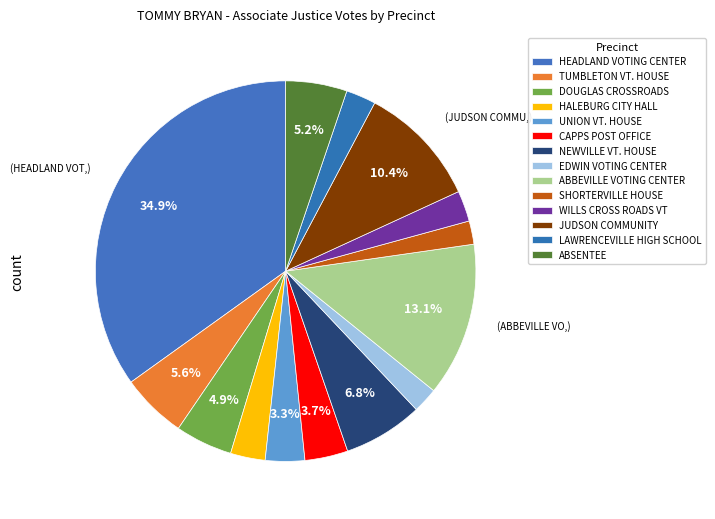

How many slices are in this pie chart?

14